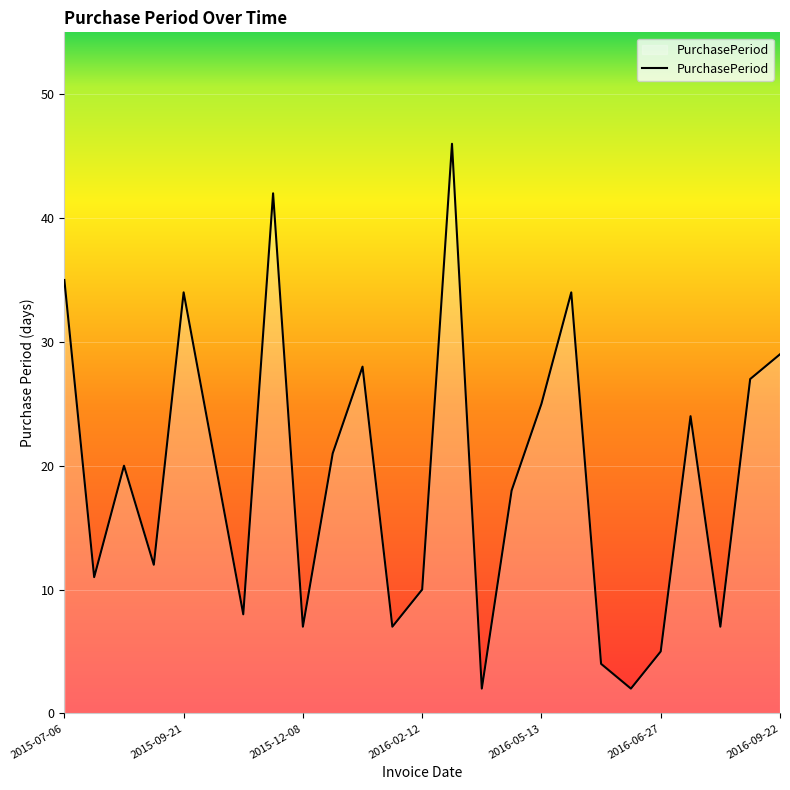

What is the difference between the maximum and minimum values?

44